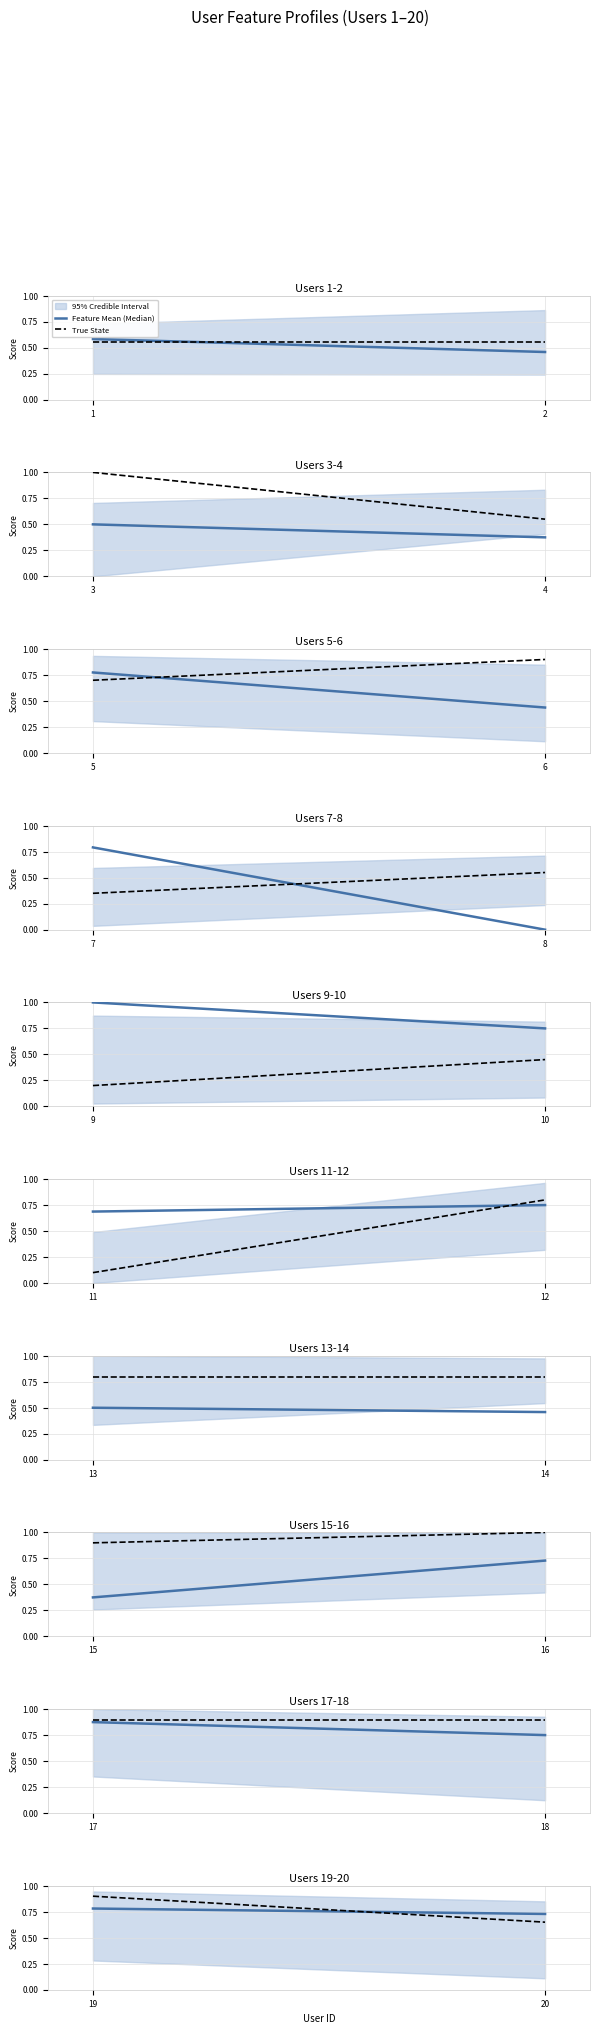

List the series in order of their overall mean, highest first.

True State, Feature Mean (Median)